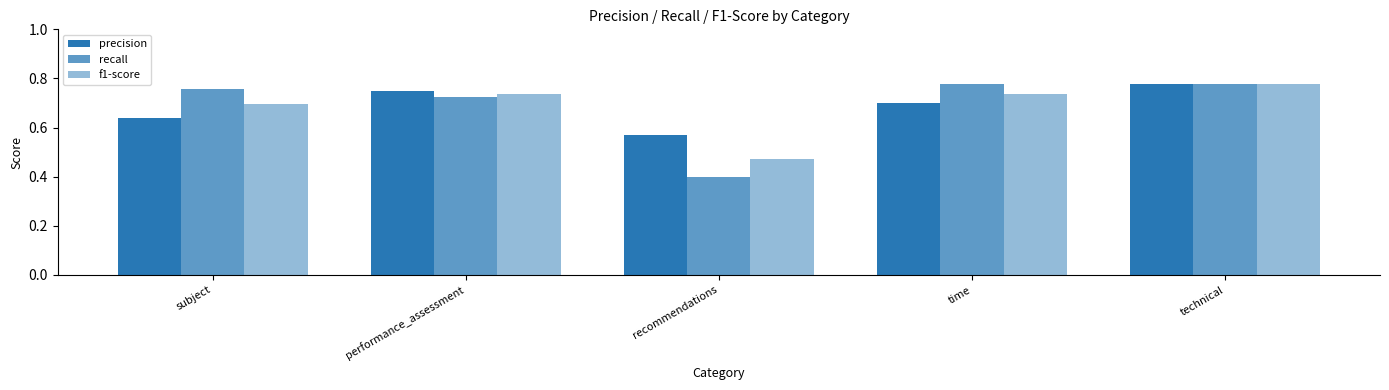

What is the value of the recall bar at the 1st from the left?

0.8